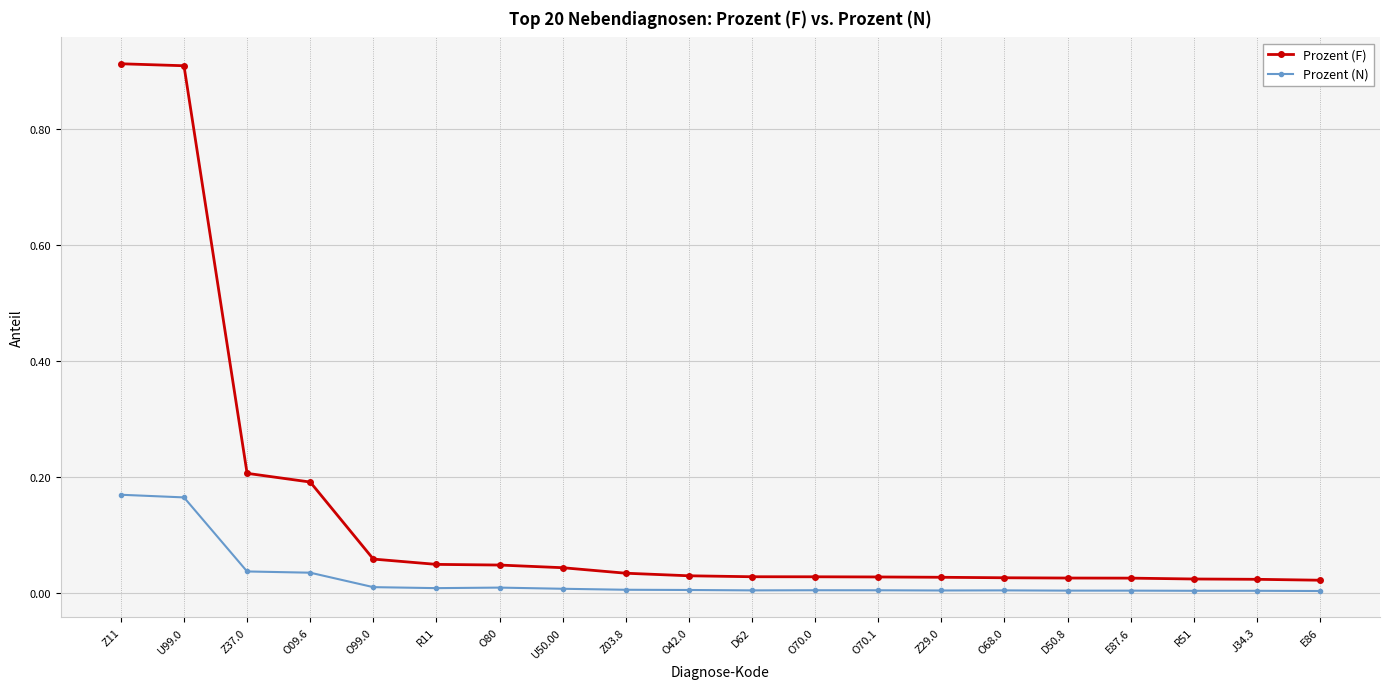

True or false: Prozent (N) has more than 1 points higher than both neighbors.

True